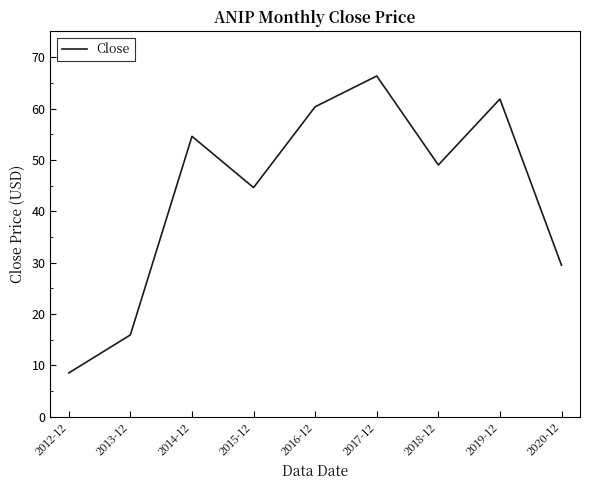

How many values exceed 49?

5